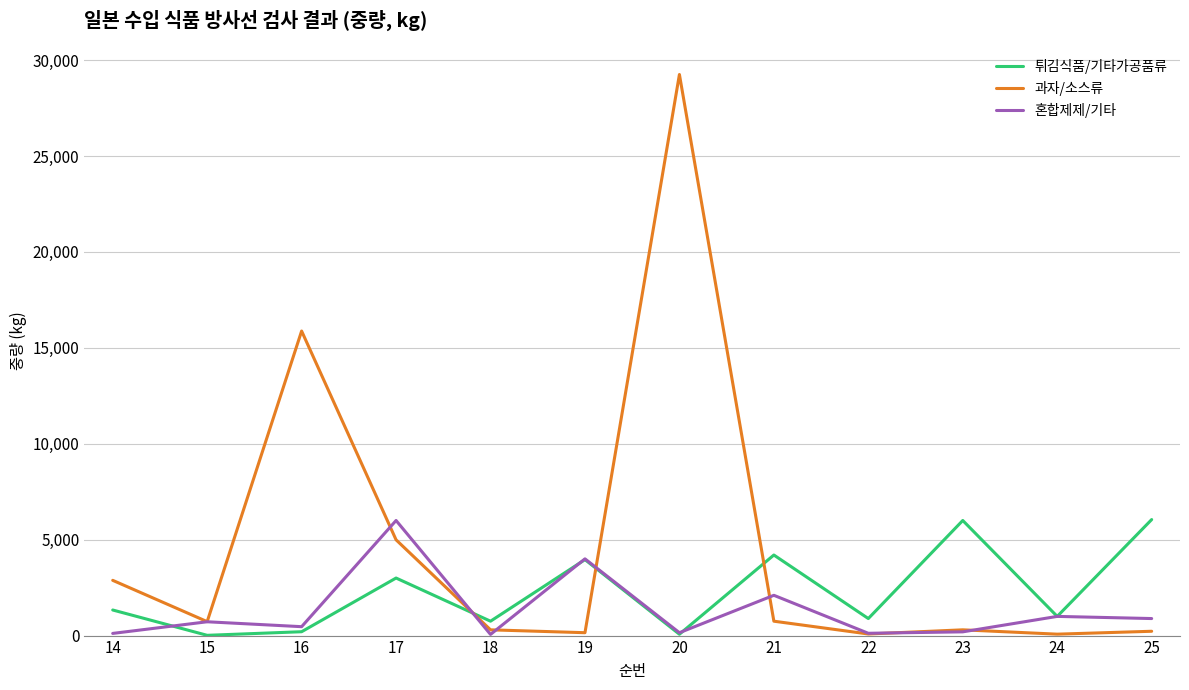

How many lines are shown in the chart?

3